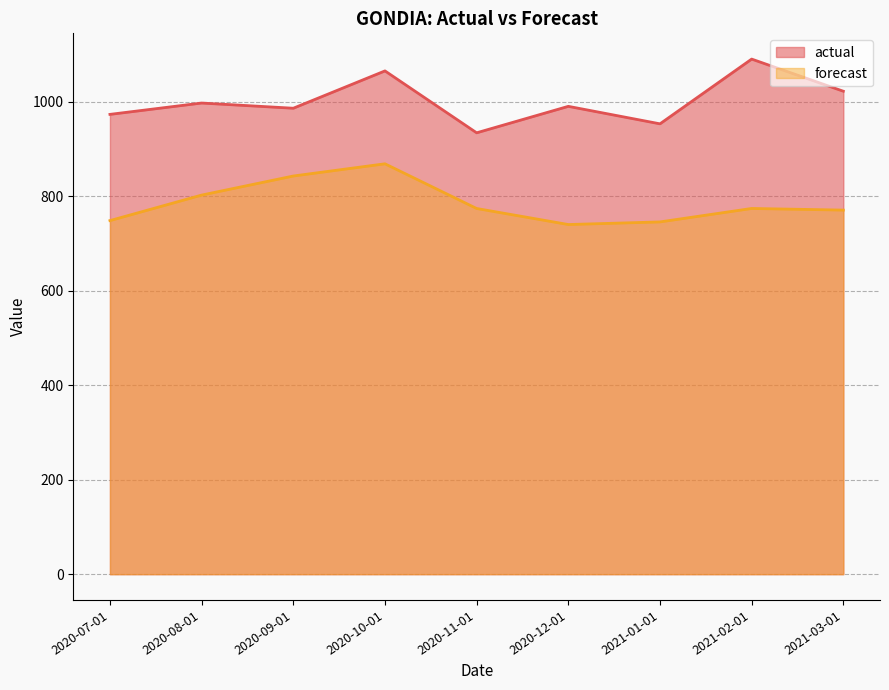

At which category is the sum across all series the highest?

2020-10-01